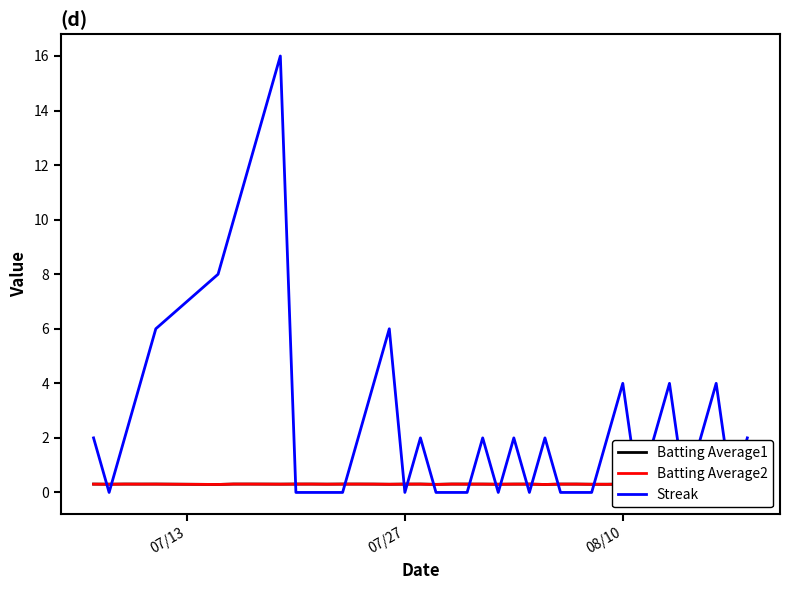

What is the maximum value shown in the chart?

16.0